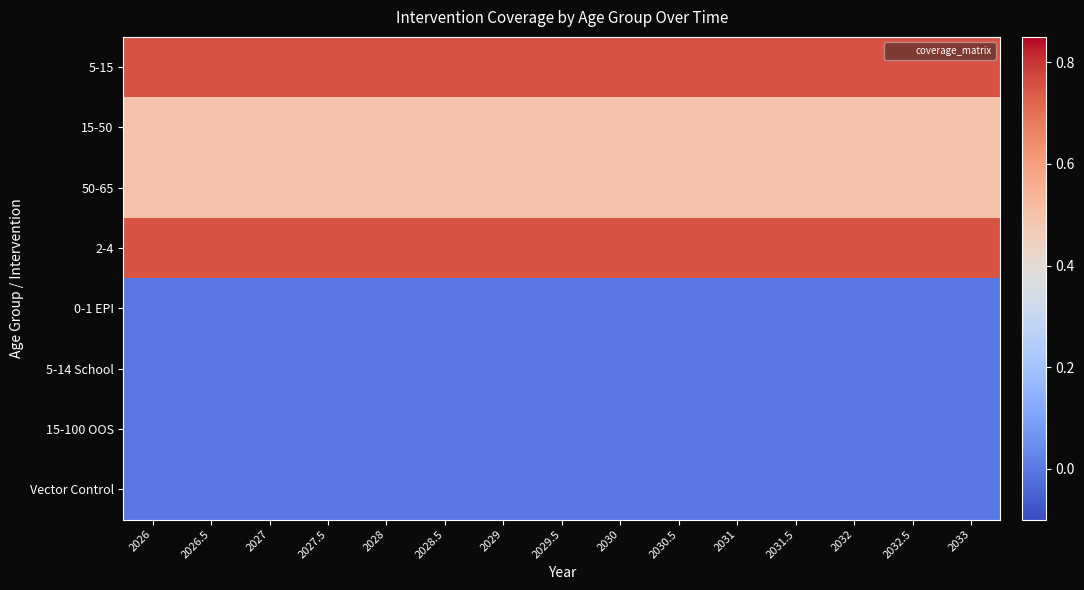

Between 2029.5 and 2026.5, which is larger?

2029.5